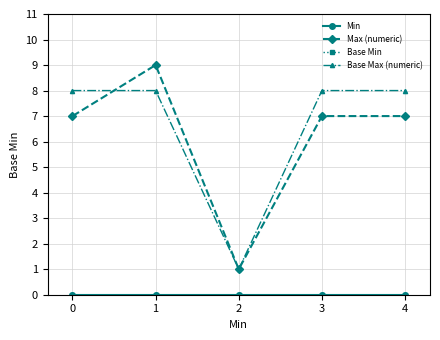

How many lines are shown in the chart?

4